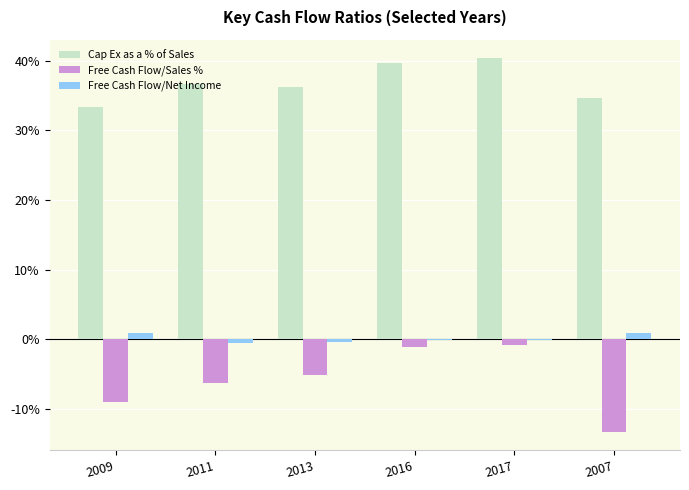

Between 2013 and 2007, which series saw the biggest shift?

Free Cash Flow/Sales %